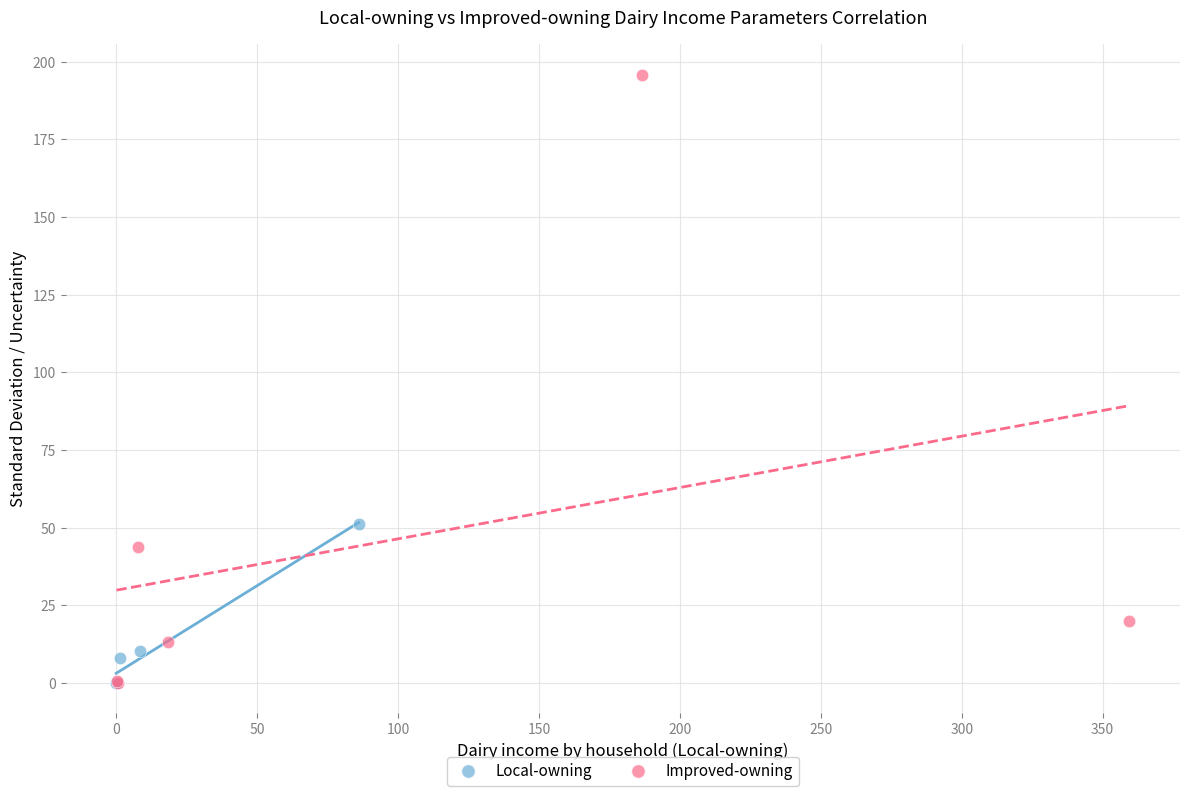

Which series has the largest Y range (max minus min)?

Improved-owning